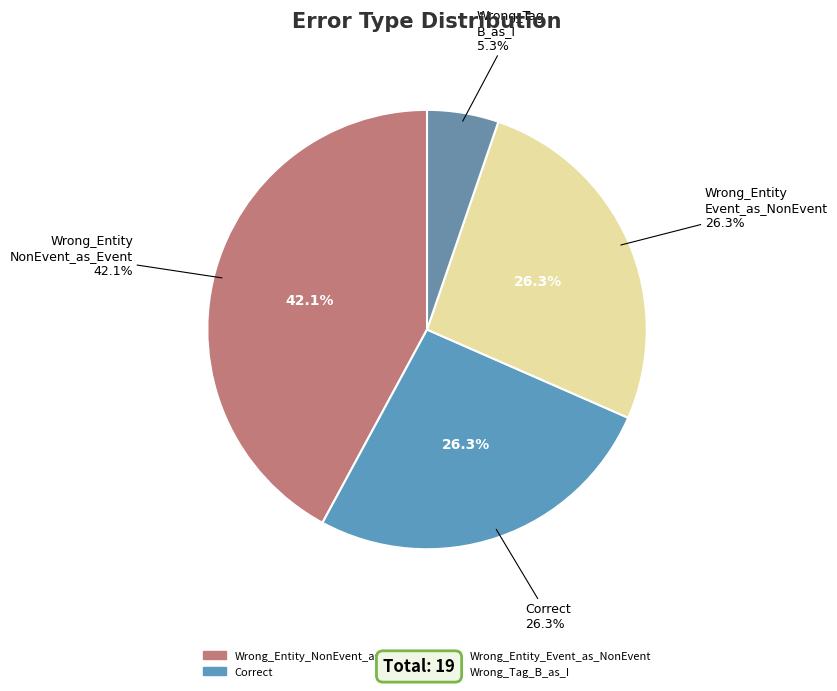

To the nearest percent, what is the difference between the Wrong_Entity_NonEvent_as_Event and Correct slice percentages?

16%